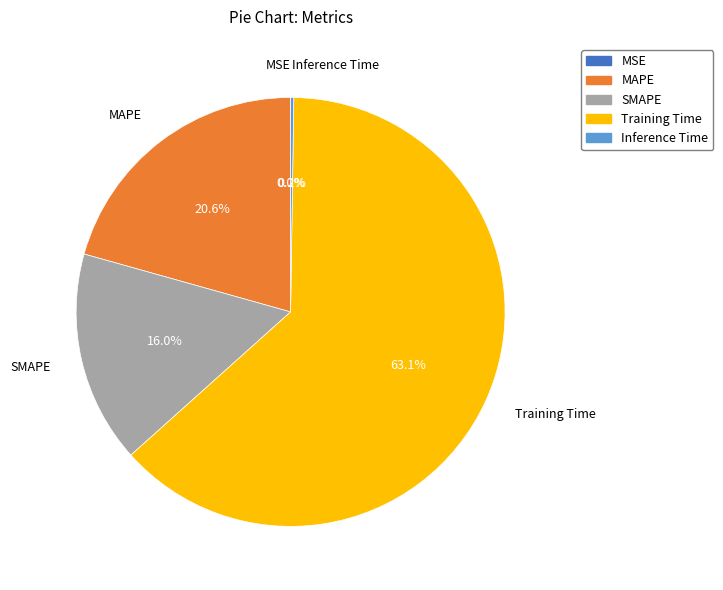

What is the ratio of the value at MAPE to the value at Training Time?

0.3